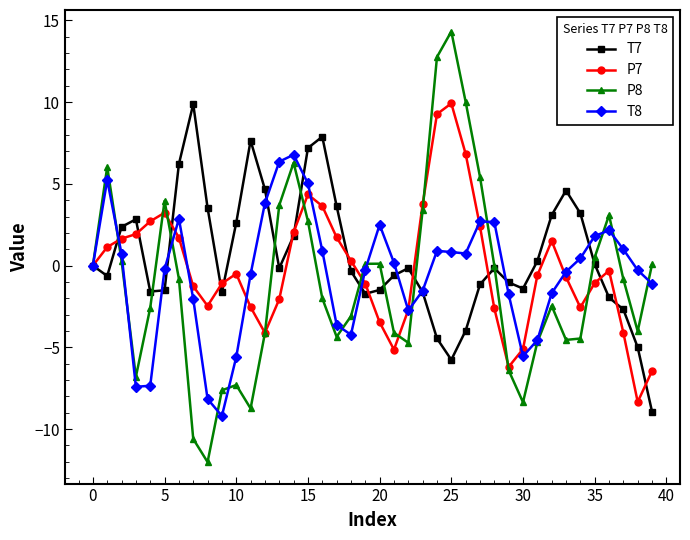

Rank the series by their average value, from highest to lowest.

T7, P7, T8, P8